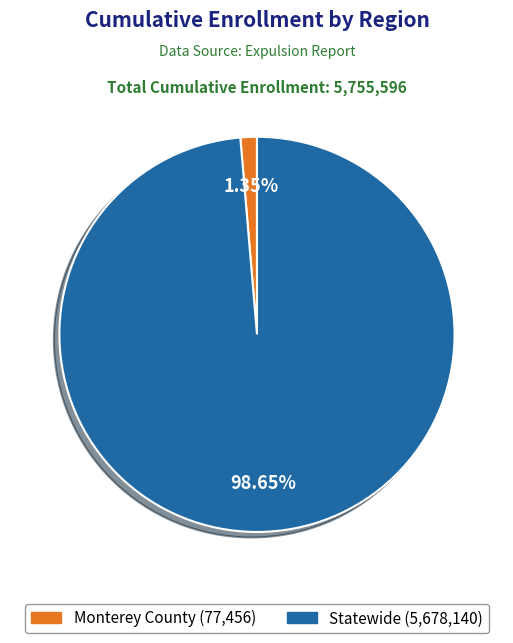

Which category accounts for the majority?

Statewide